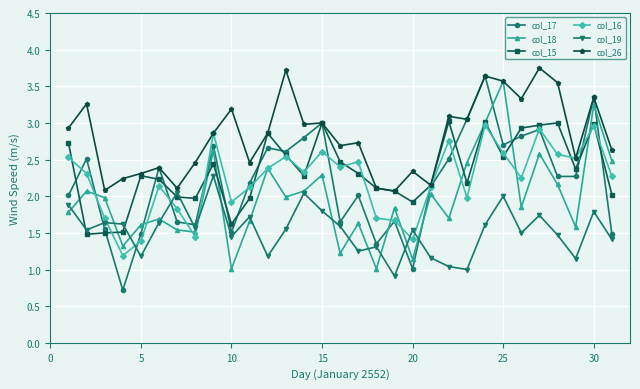

True or false: col_16 has more than 2 points higher than both neighbors.

True